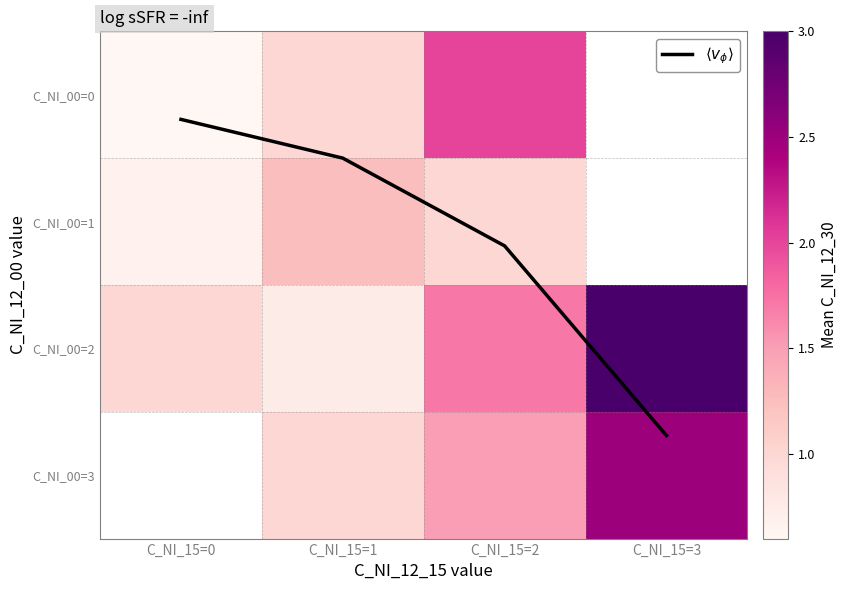

Which category has the highest value in the C_NI_00=0 series?

C_NI_15=2